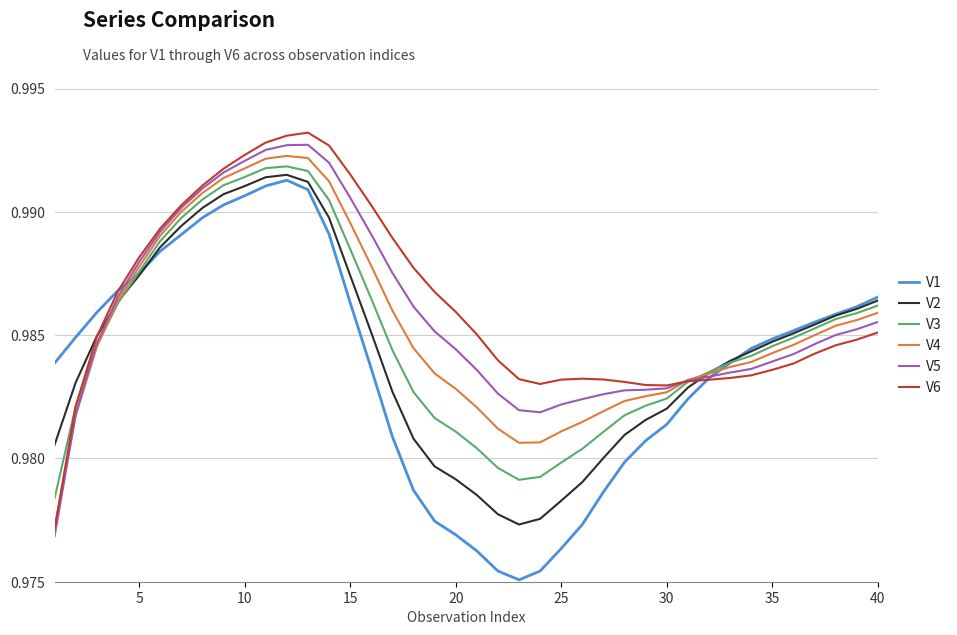

Which series ends up on top after the final intersection of V3 and V5?

V3